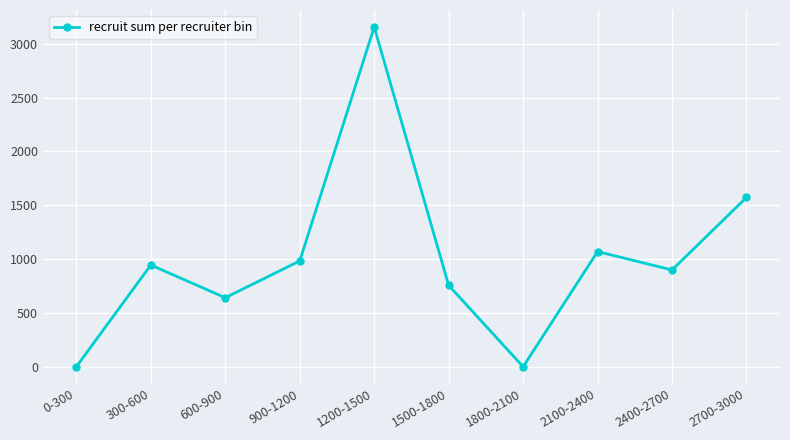

What is the change in value from 0-300 to 900-1200?

+983